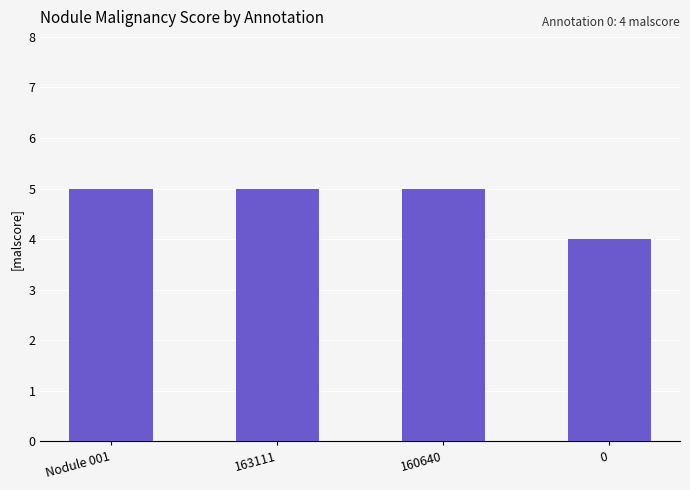

Count the values in the range 5 to 6.

3